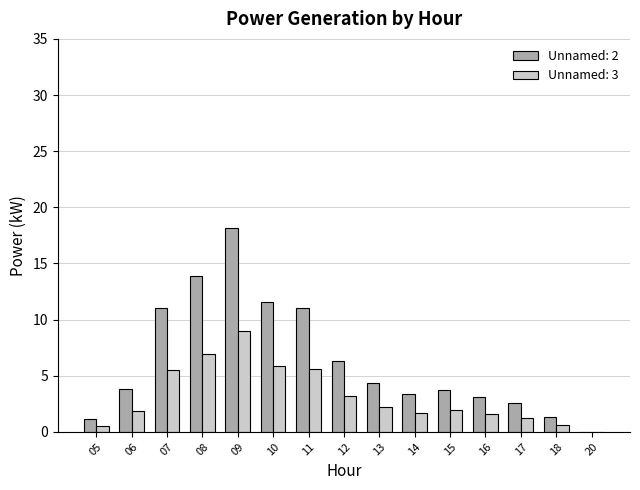

Which series has the largest total across all categories?

Unnamed: 2